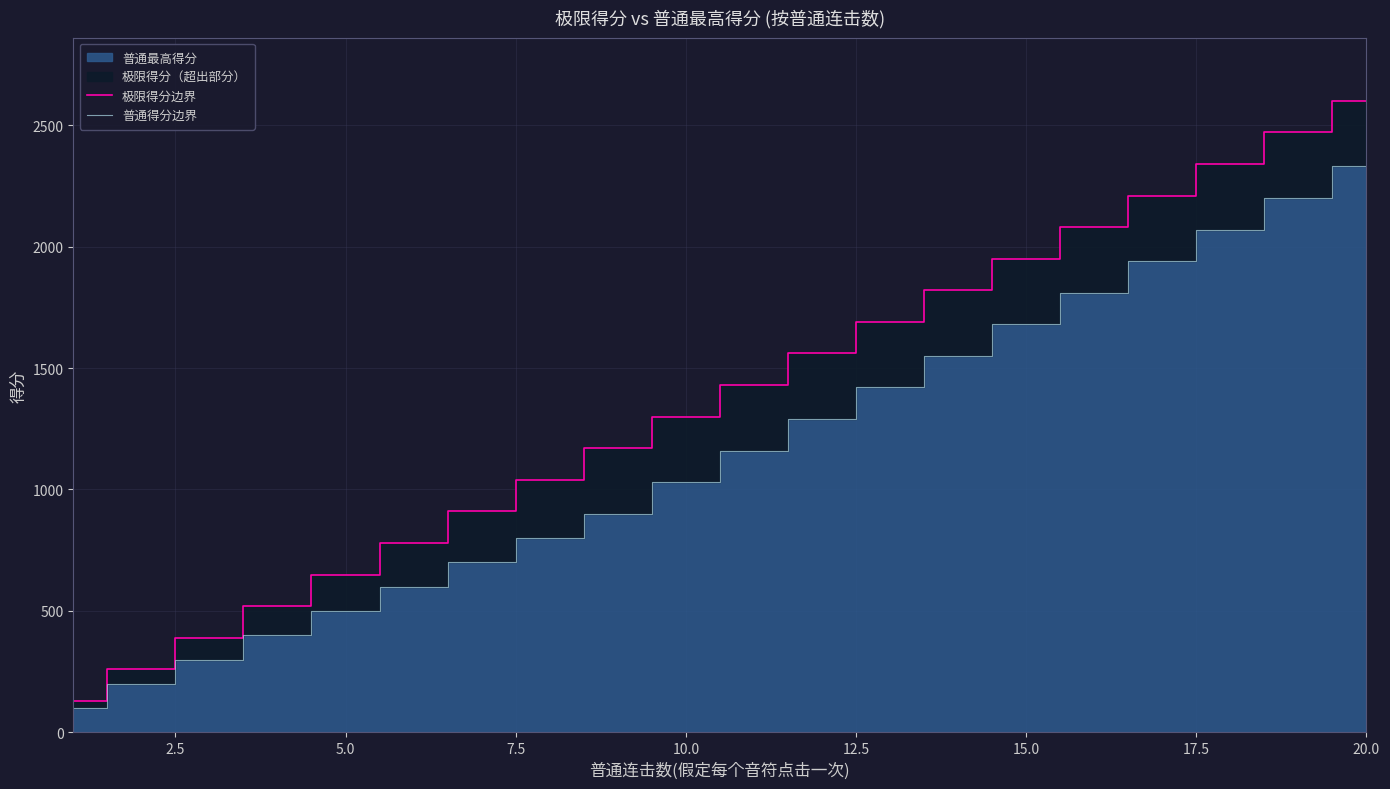

How many values in the 普通得分边界 series exceed 1160?

9